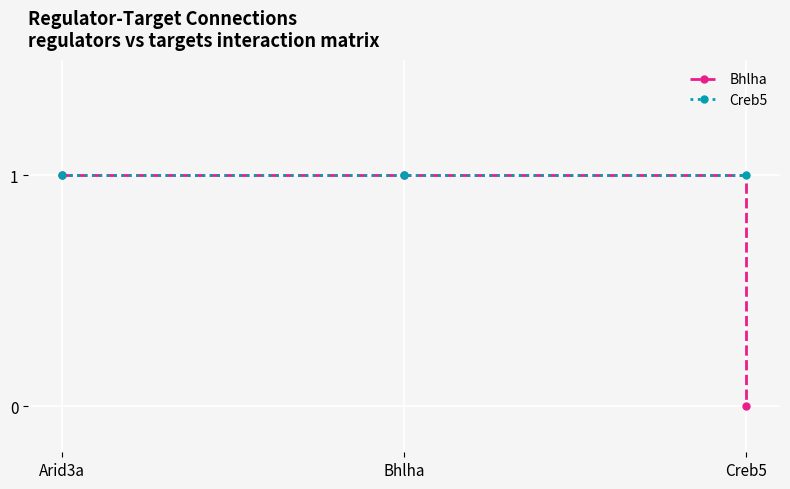

Is this an area chart (filled region under the line)?

No